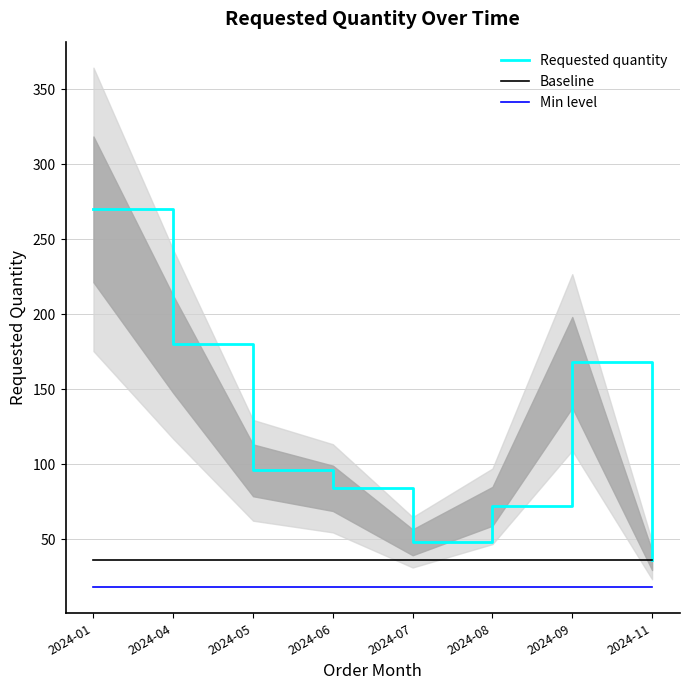

True or false: Requested quantity has a value of 36 at 2024-11.

True